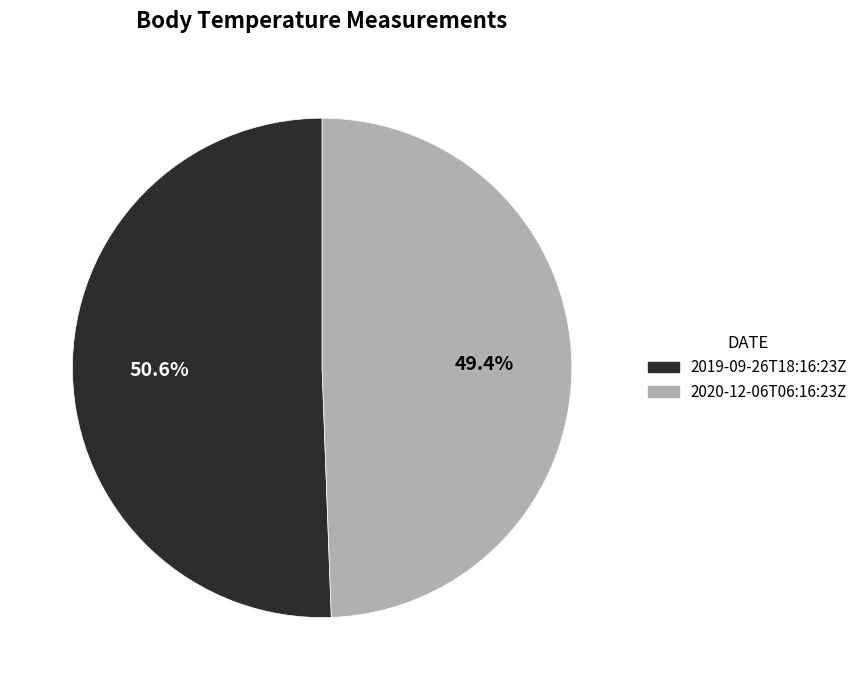

To the nearest percent, what percentage of the pie is 2020-12-06T06:16:23Z?

49%